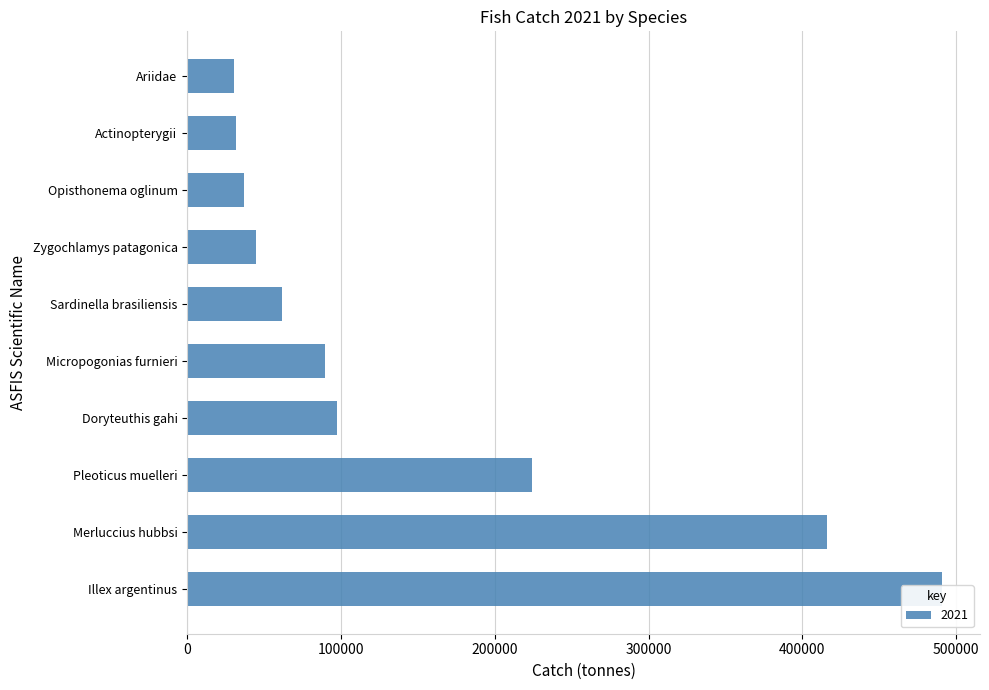

What is the value of the 9th bar from the left?

31958.7